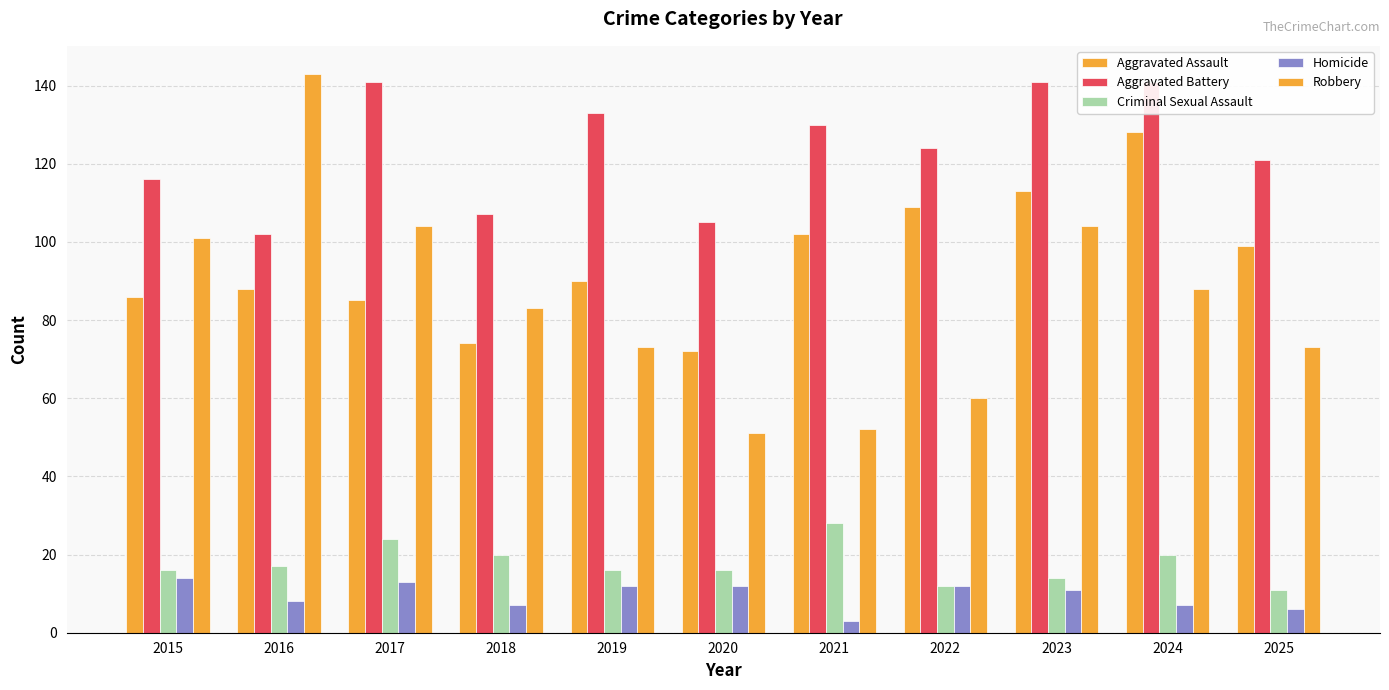

What is the difference between the maximum and minimum values in the Aggravated Assault series?

56